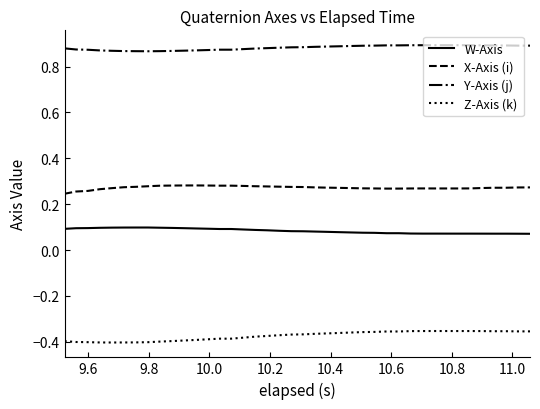

True or false: Z-Axis (k) and W-Axis cross at least once.

False